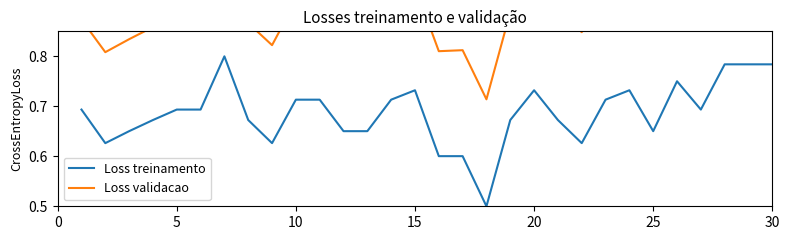

In Loss treinamento, how many points are higher than both neighbors (excluding endpoints)?

5